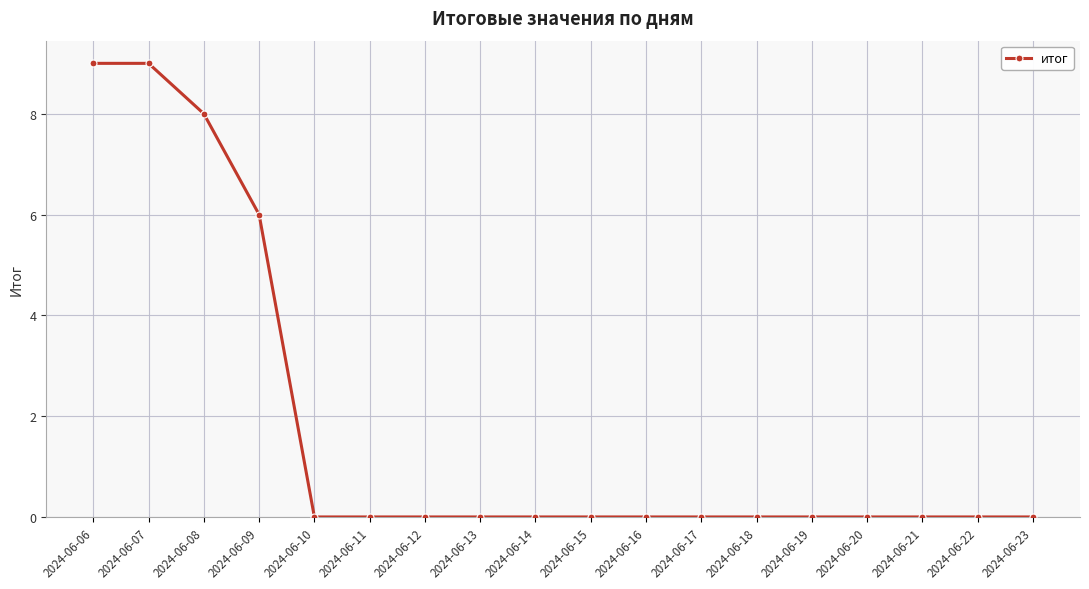

Is this an area chart (filled region under the line)?

No